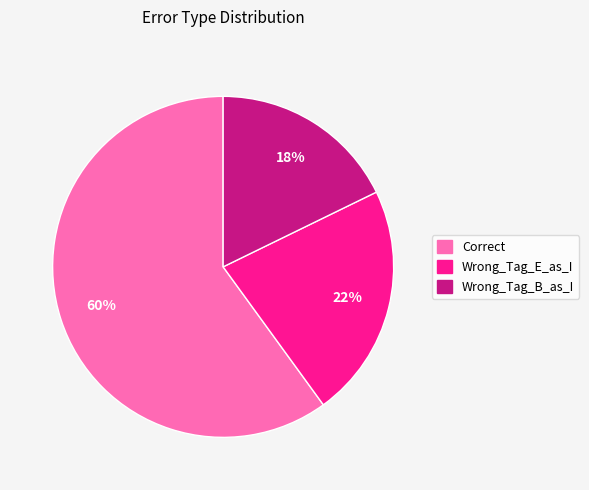

Do Wrong_Tag_E_as_I and Wrong_Tag_B_as_I together represent more than half of the pie?

No